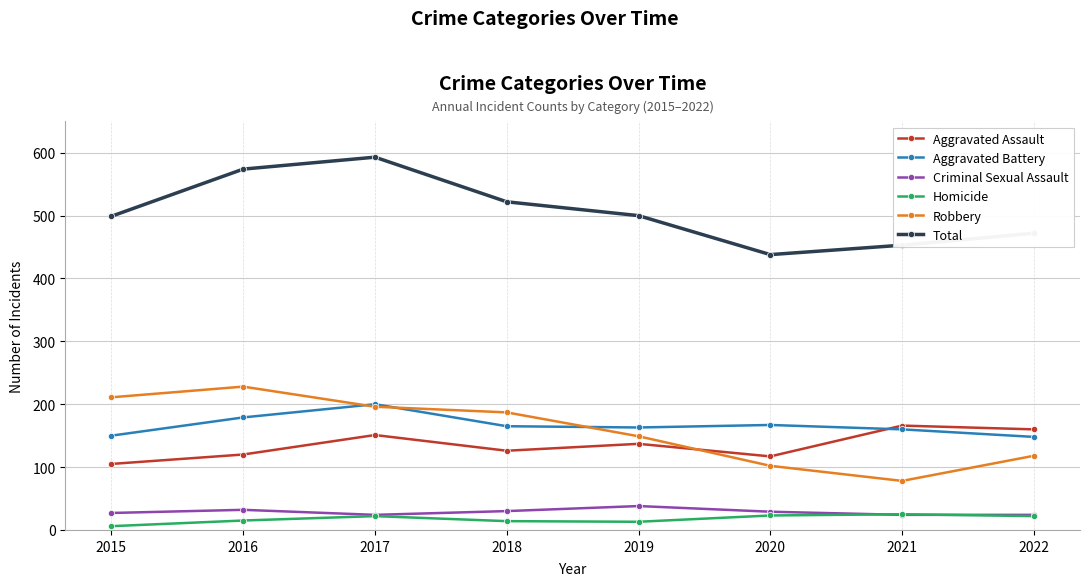

Where is the first local maximum for Aggravated Battery?

2017